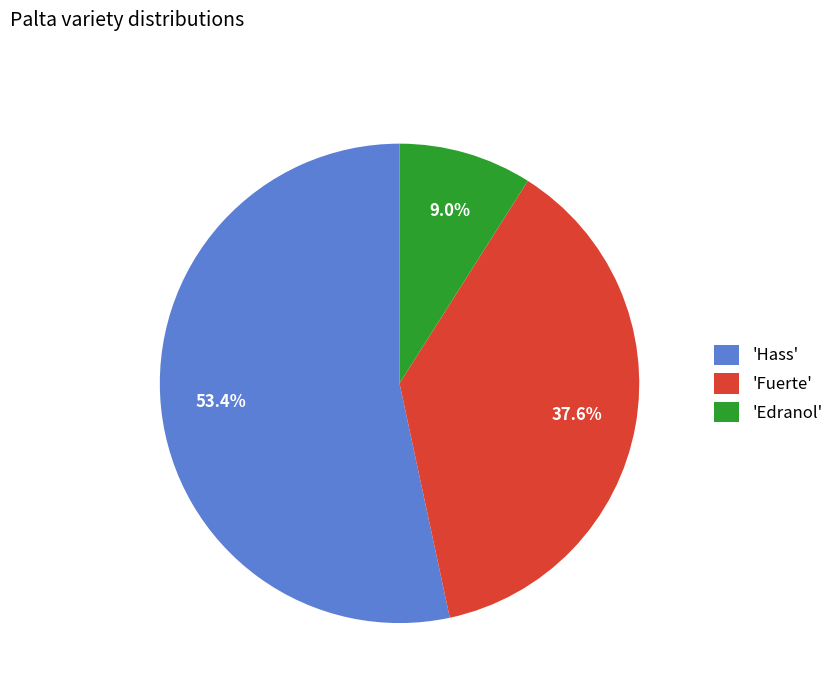

Combined, do 'Fuerte' and 'Hass' account for over 50%?

Yes